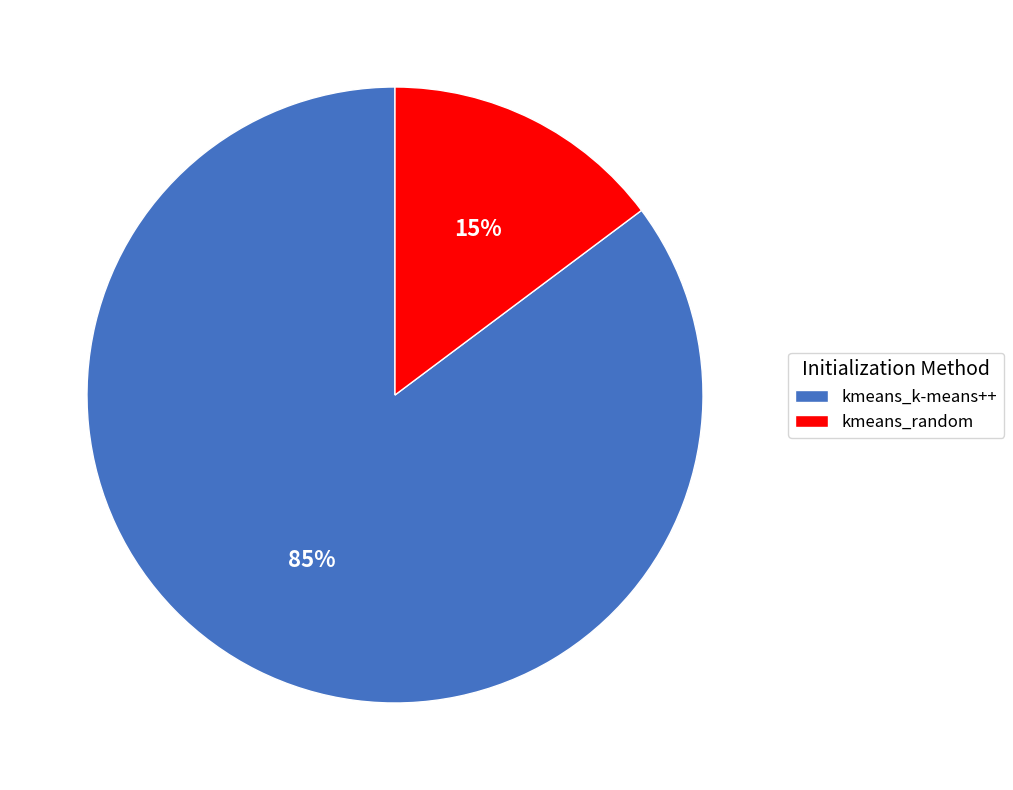

Combined, do kmeans_random and kmeans_k-means++ account for over 50%?

Yes